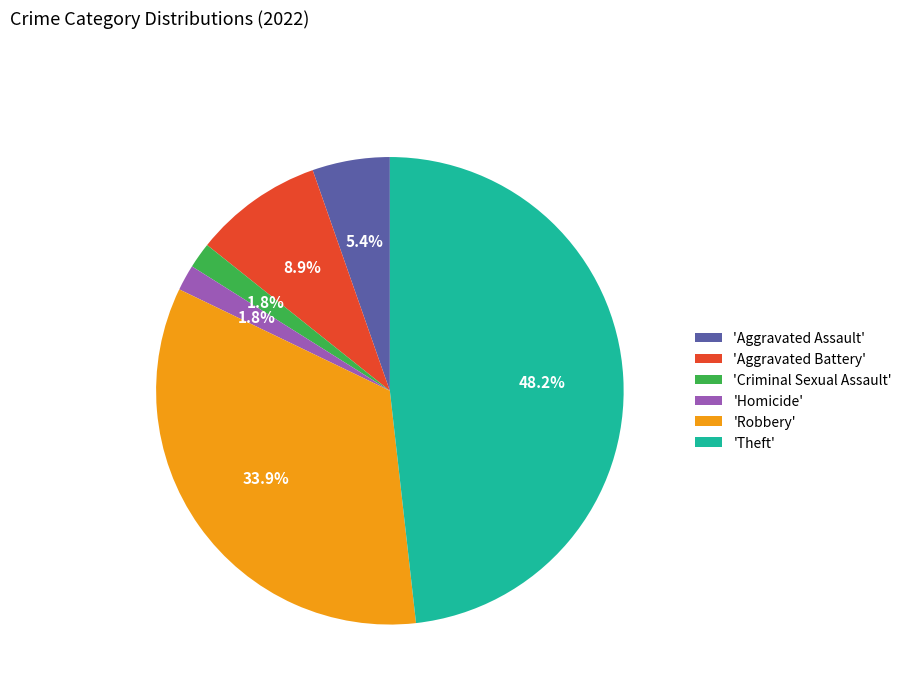

What is the largest slice in the pie chart?

'Theft'